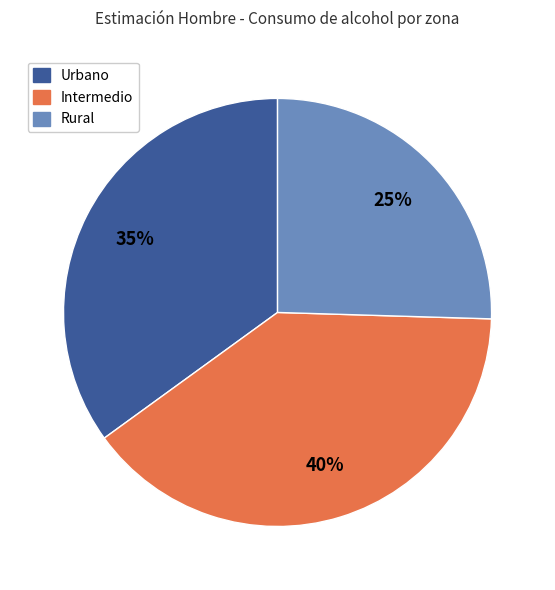

True or false: Rural accounts for 13% of the total.

False